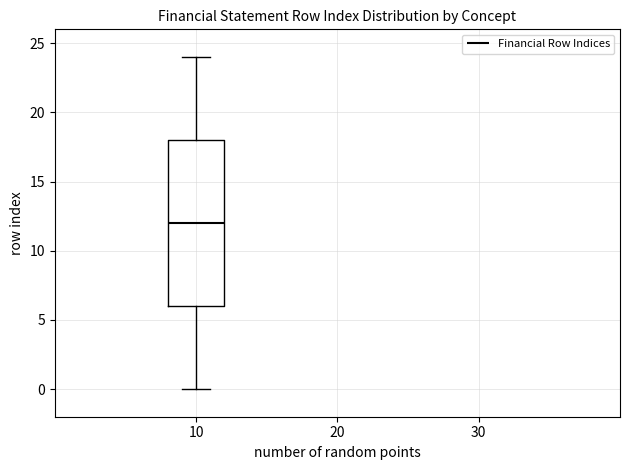

Where is the upper edge of the box at x = 10 on the y-axis? The values are not printed on the chart, so give them approximately, as read against the axis.

18